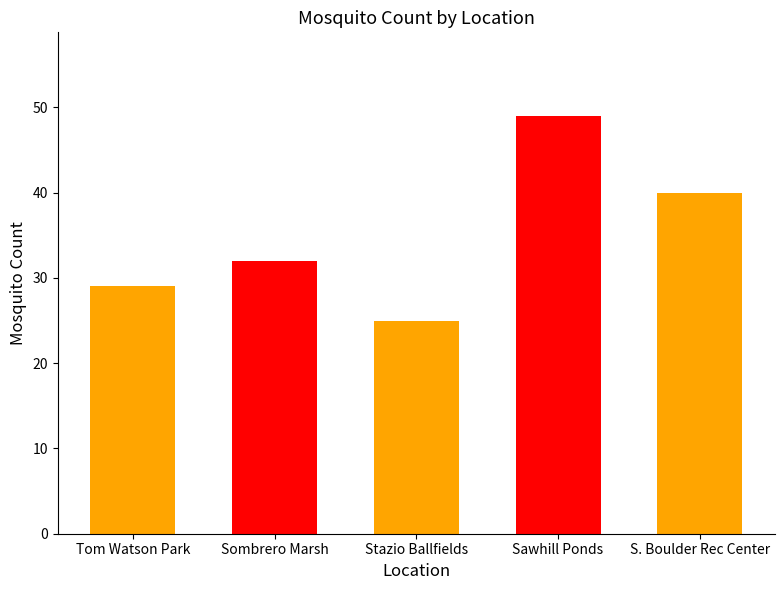

Reading left to right, transcribe all the data shown in this chart.

29	32	25	49	40